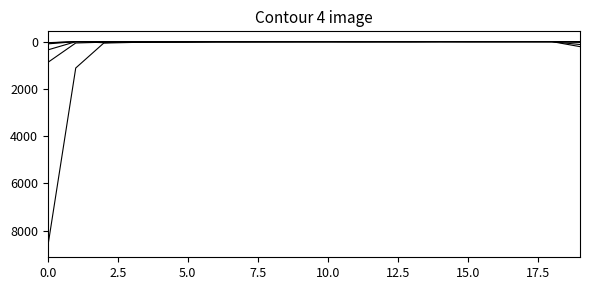

Is it true that col_19 equals 8 at 17.5?

True